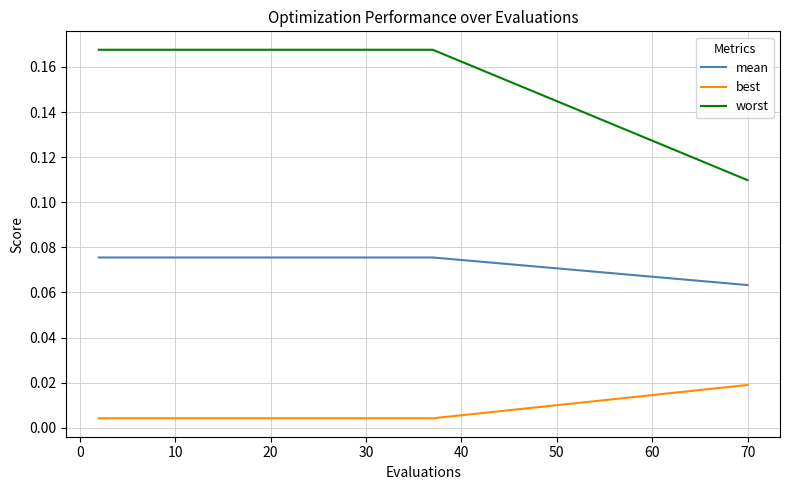

Which series has the widest spread of values?

worst